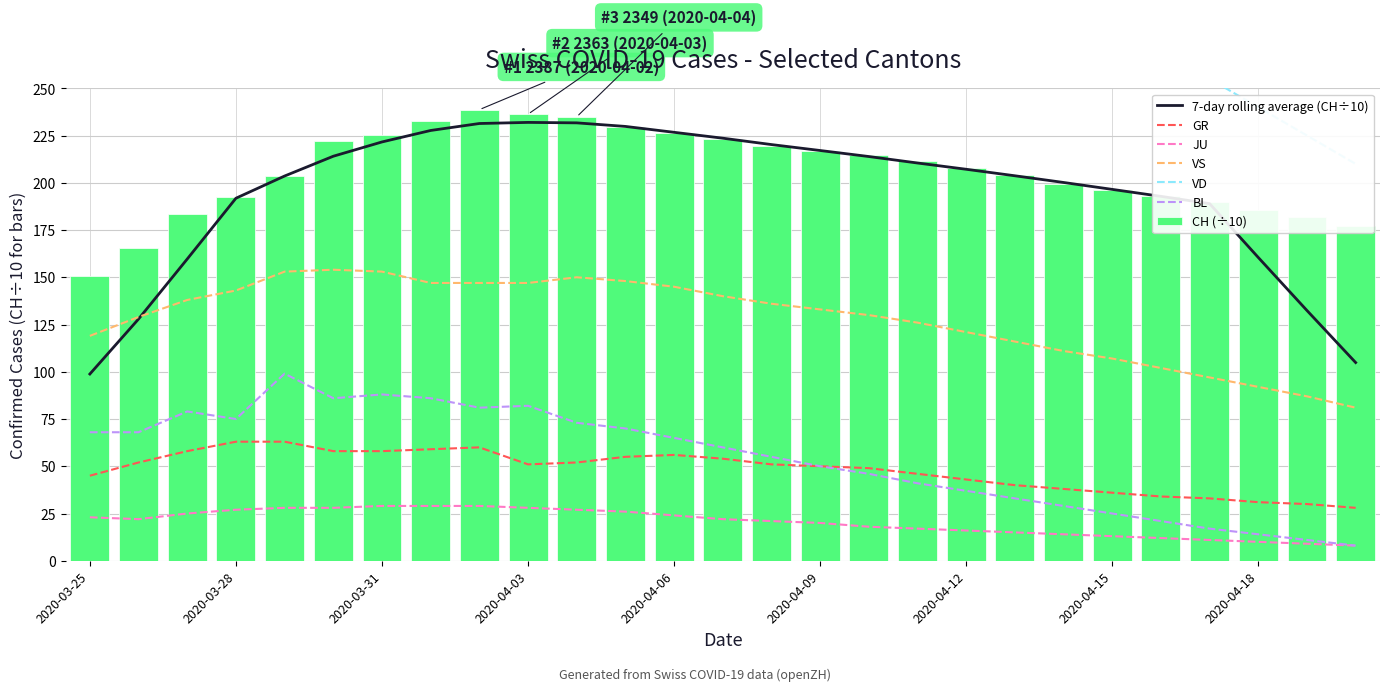

Which series has the largest range (max minus min)?

VD